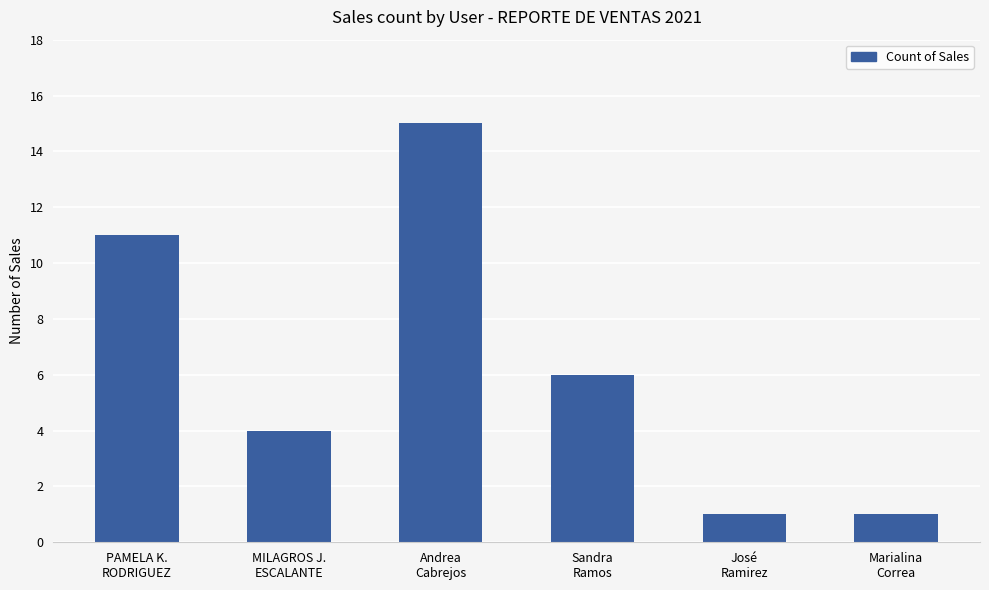

What is the change in value from MILAGROS J.
ESCALANTE to Andrea
Cabrejos?

+11